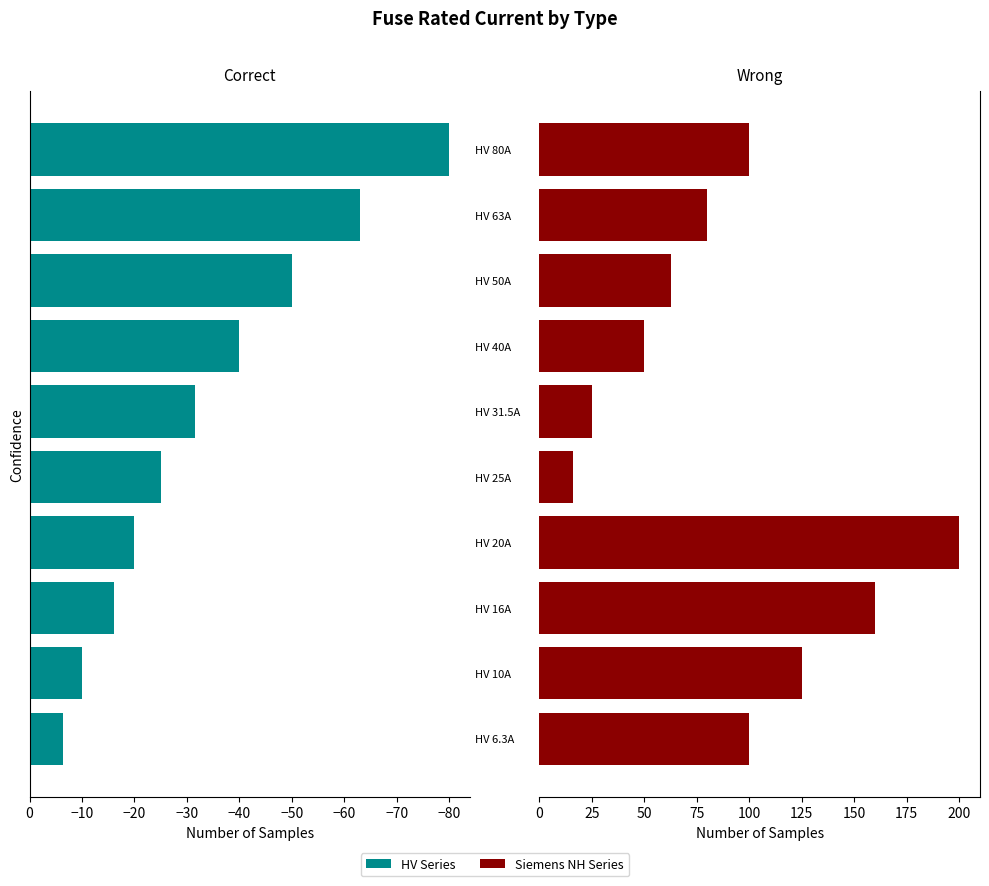

True or false: Wrong has a value of 100.0 at HV 80A.

True